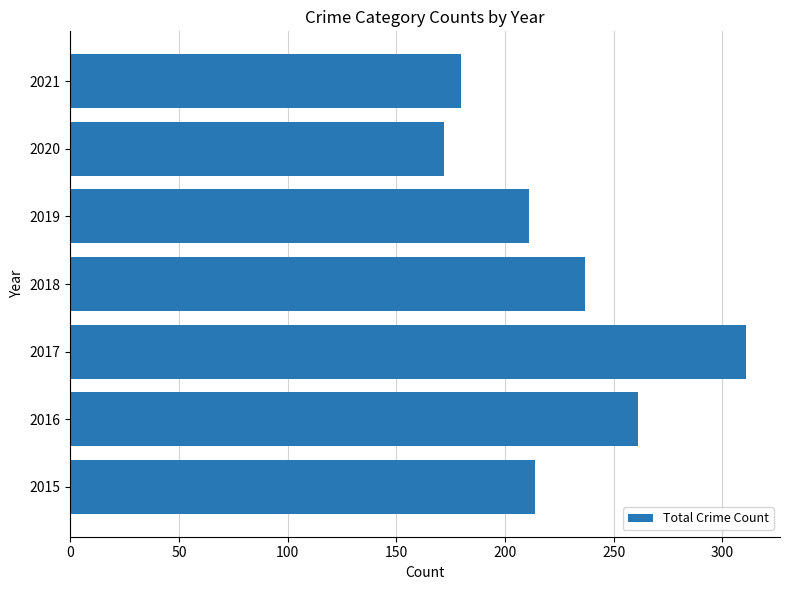

List the labels in order of value, smallest first.

2020, 2021, 2019, 2015, 2018, 2016, 2017